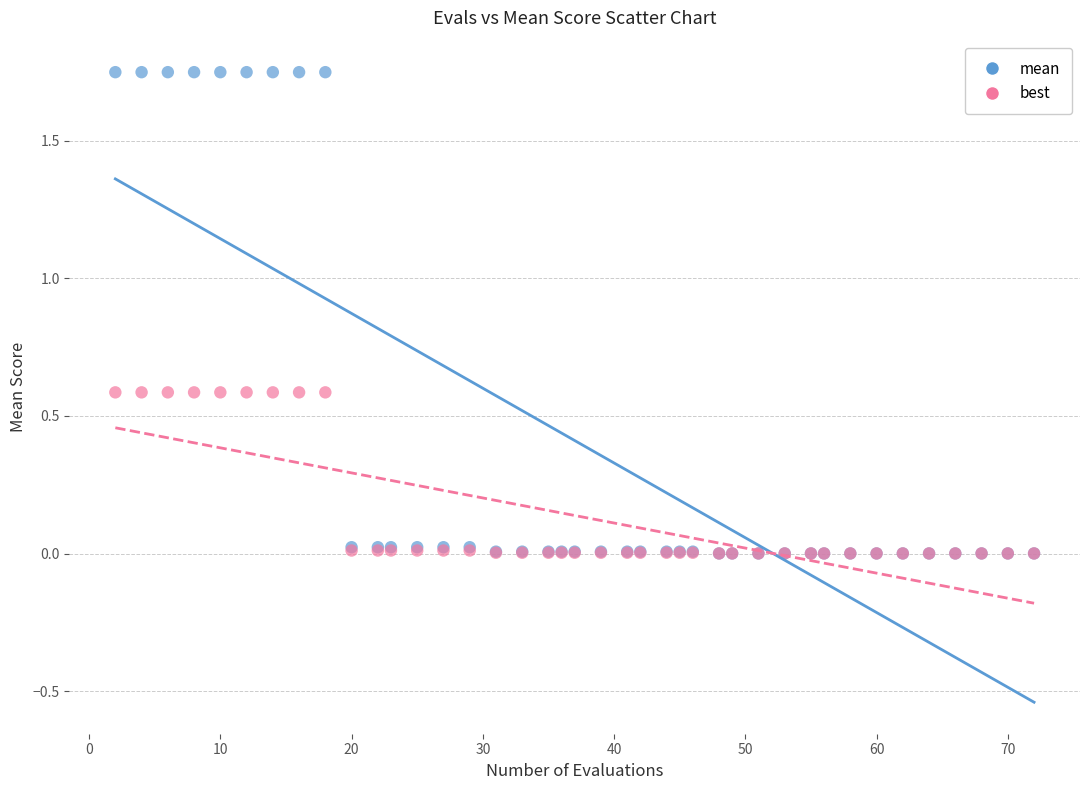

What are all the series names shown in the legend?

mean, best